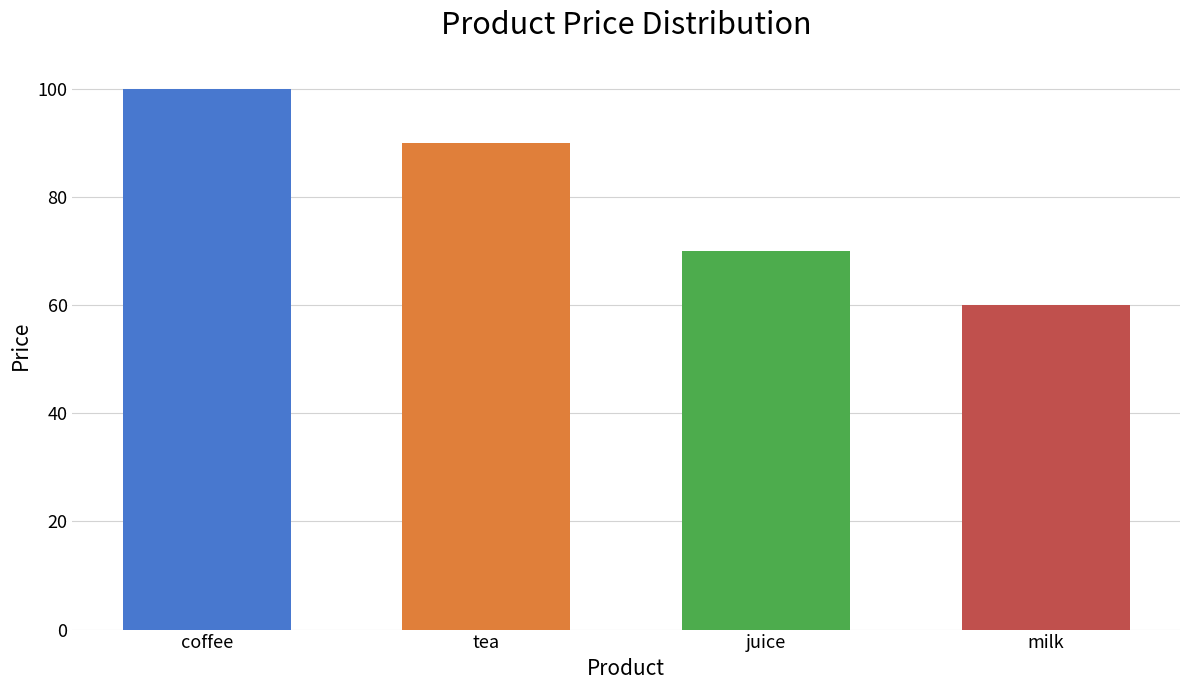

What is the label of the 3rd bar from the left?

juice